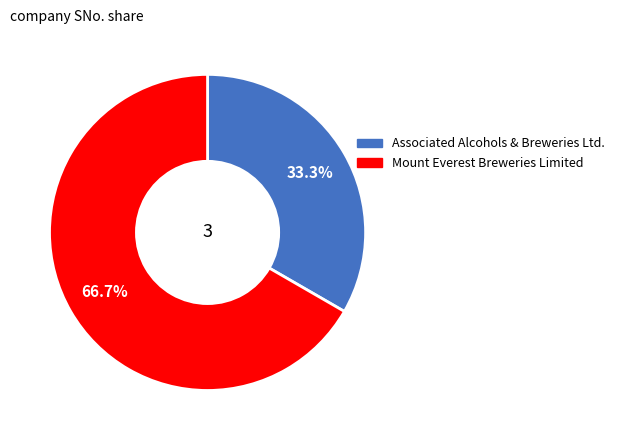

How many slices are in this pie chart?

2